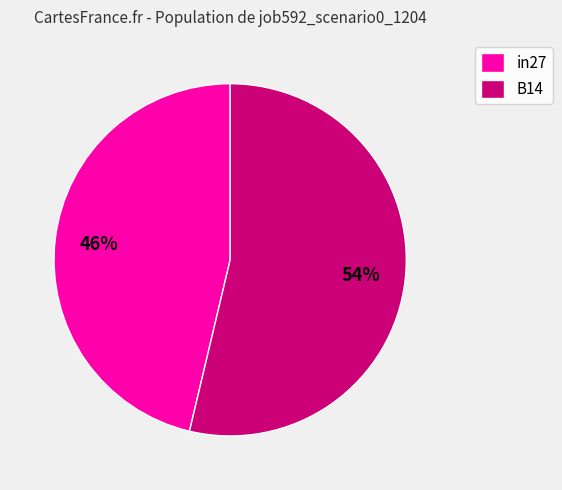

What percentage is the B14 slice, to the nearest percent?

54%